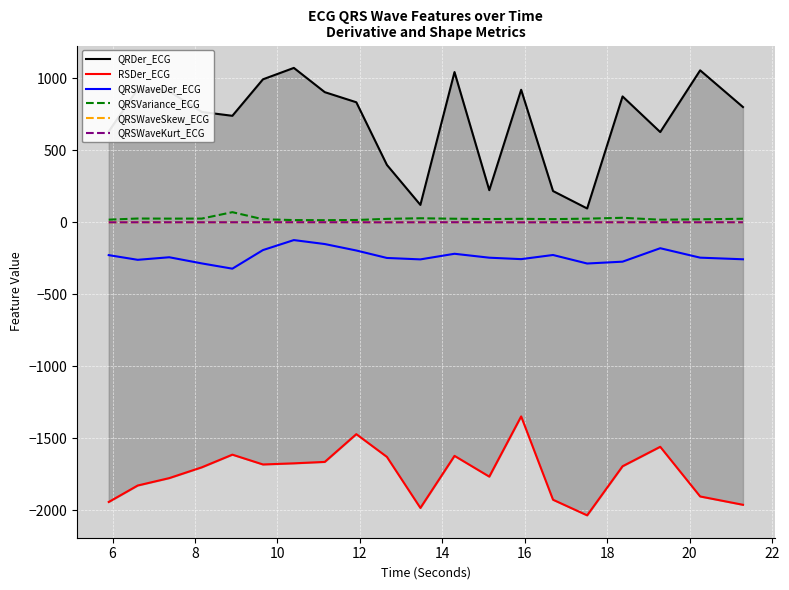

True or false: QRSWaveKurt_ECG and QRSWaveDer_ECG intersect in this chart.

False